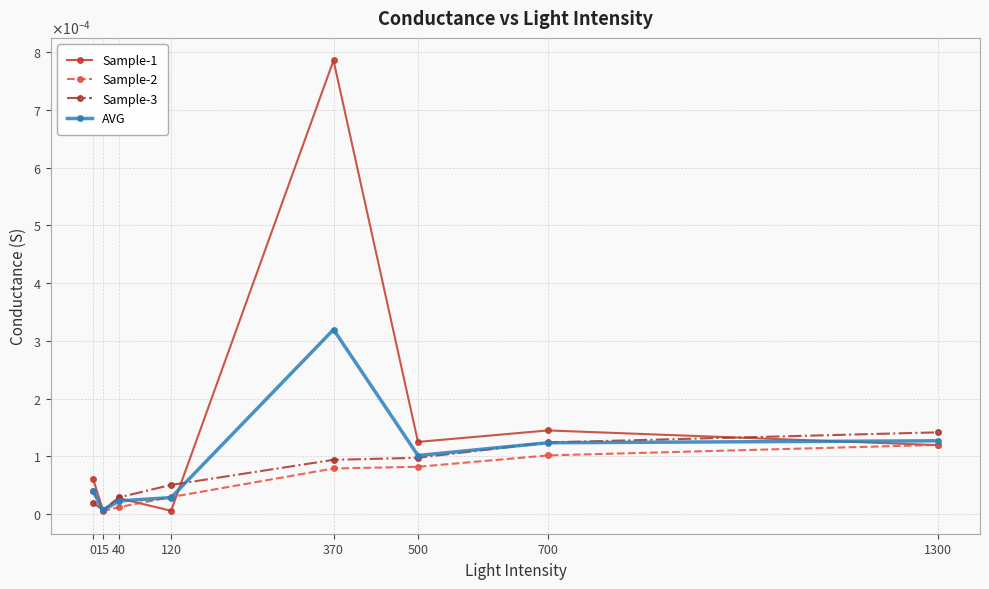

Is the value of Sample-2 at 1300 greater than the value of AVG at 370?

No